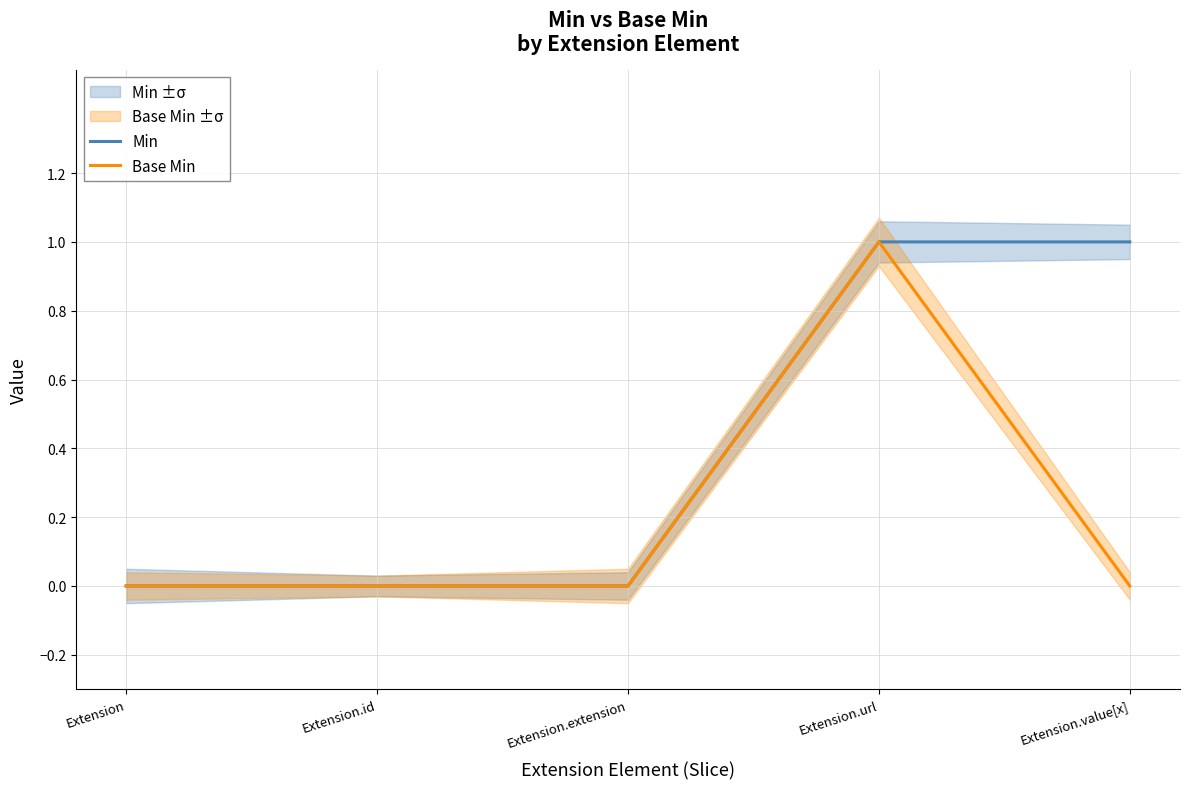

True or false: Base Min and Min intersect in this chart.

False